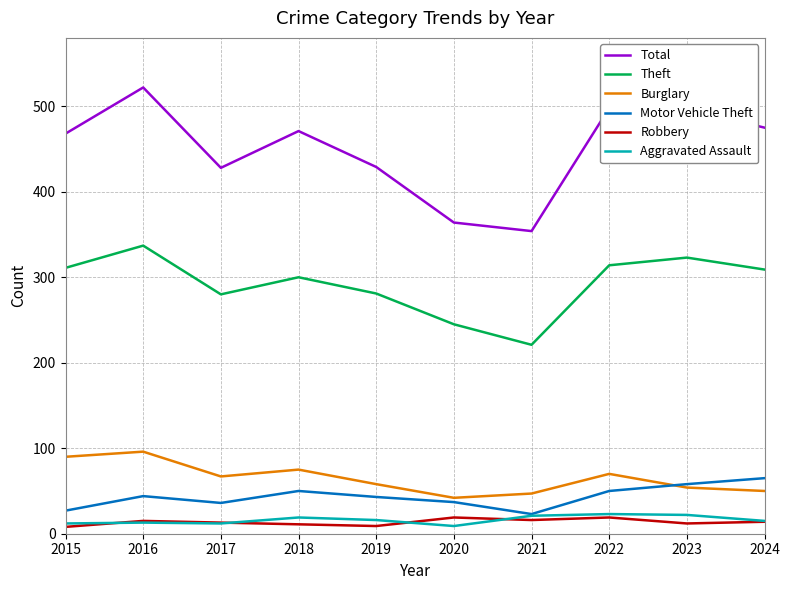

The value of Total at 2022 is 498. True or false?

True